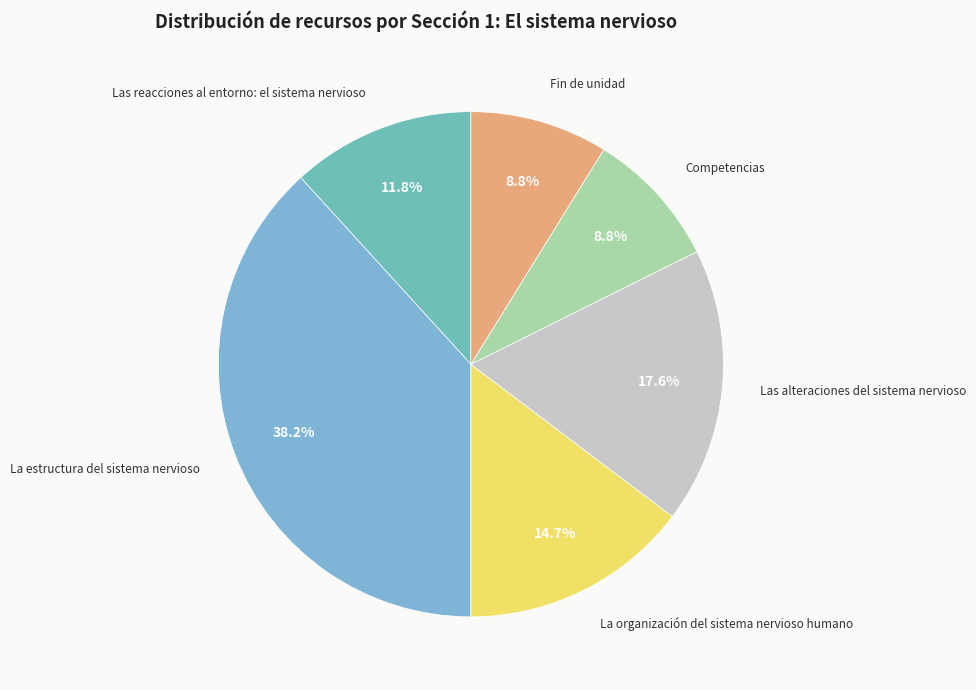

What is the largest slice in the pie chart?

La estructura del sistema nervioso